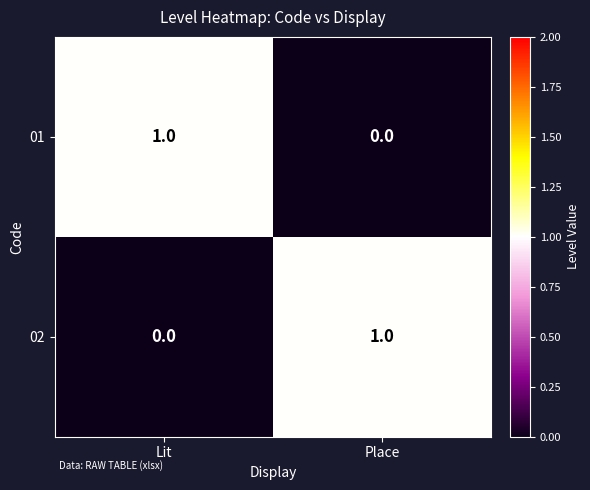

Where is 02 nearest to the value 0?

Lit